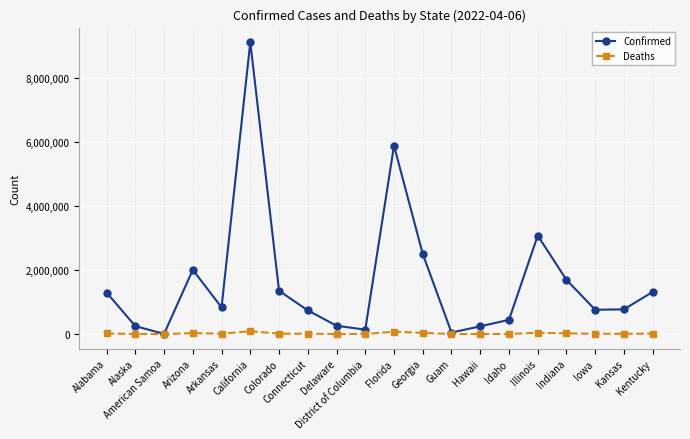

Which series has the largest range (max minus min)?

Confirmed